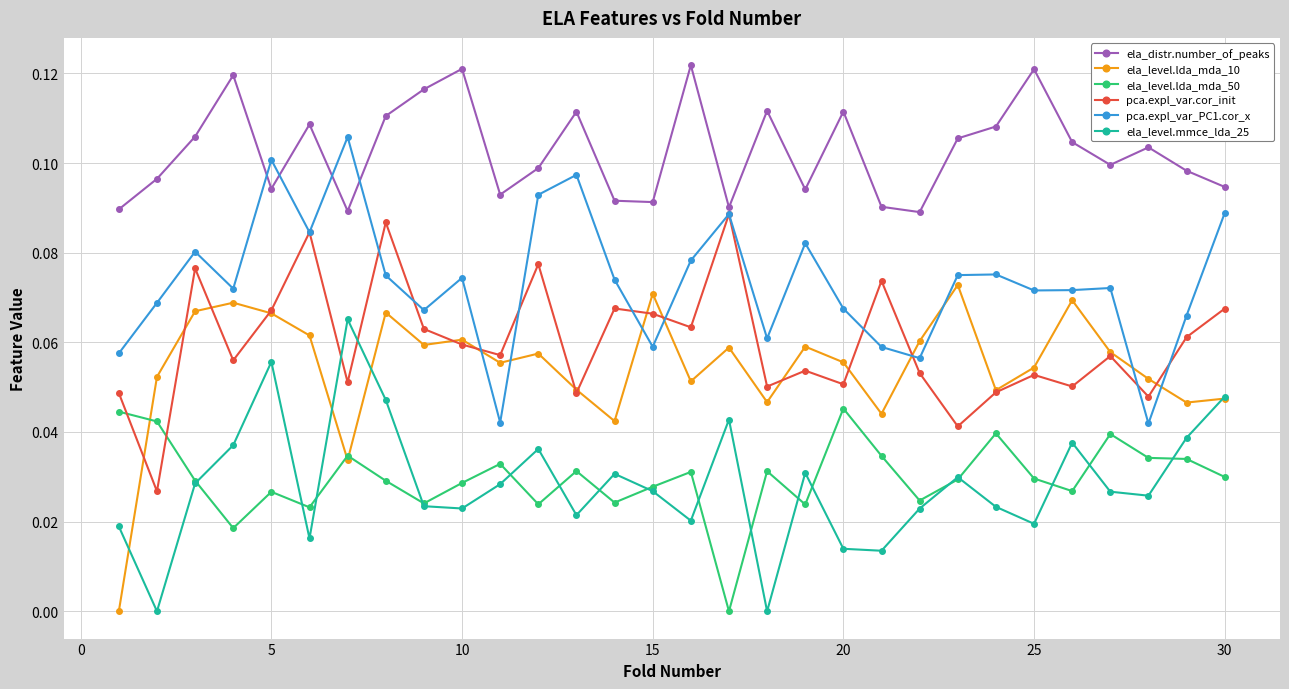

How many ela_level.lda_mda_50 values are between 0 and 1?

30